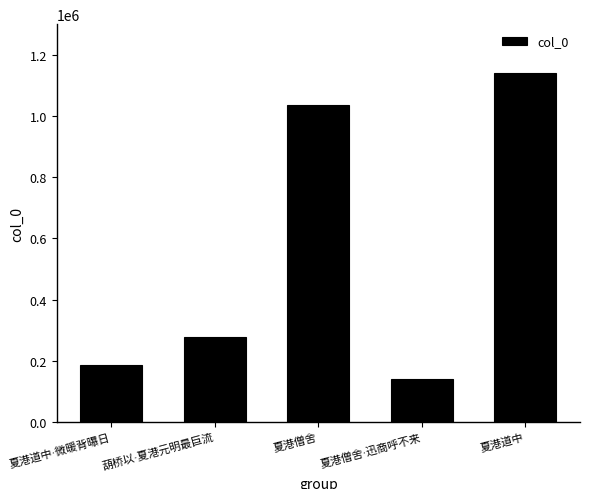

What is the average value?

555579